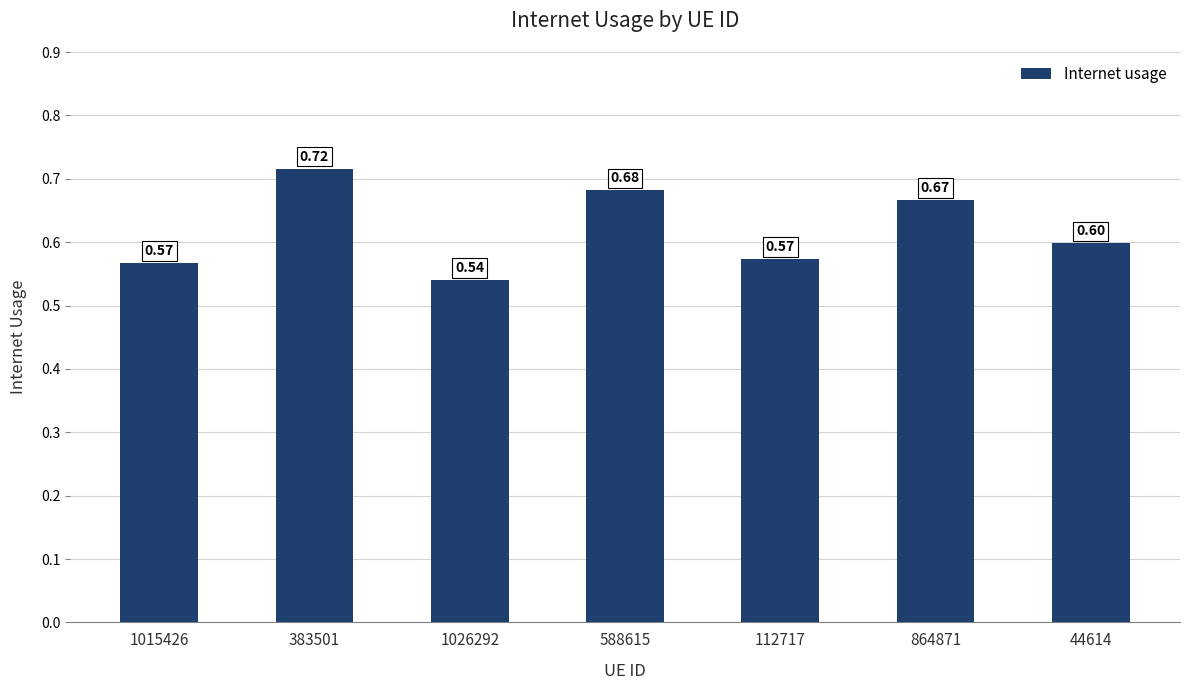

Count the number of data series in this chart.

1